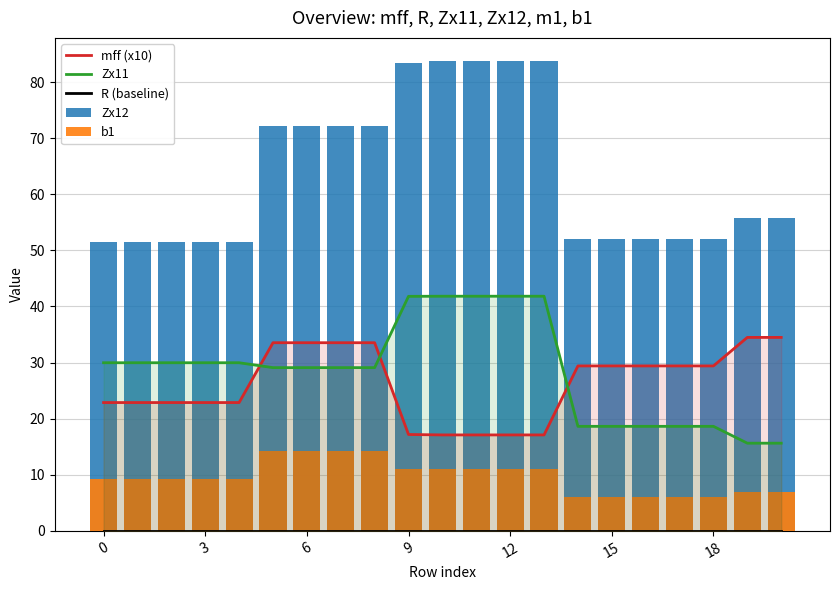

Rank the series at 16 from highest to lowest value.

Zx12, mff (x10), Zx11, b1, R (baseline)